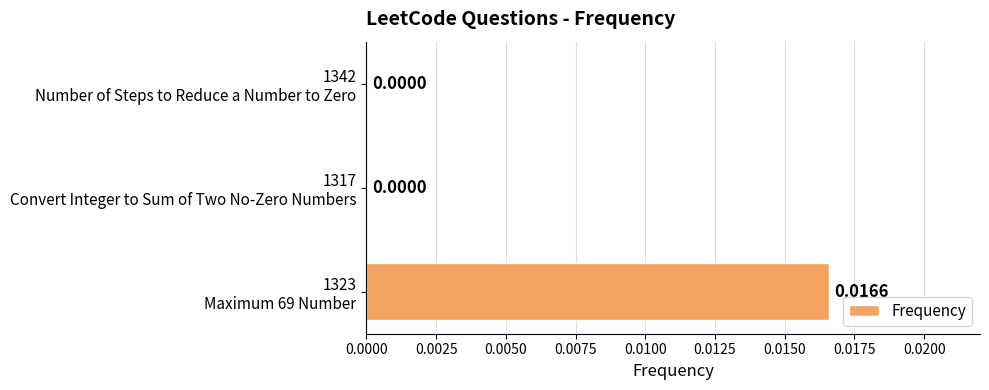

How many categories are shown in the chart?

3